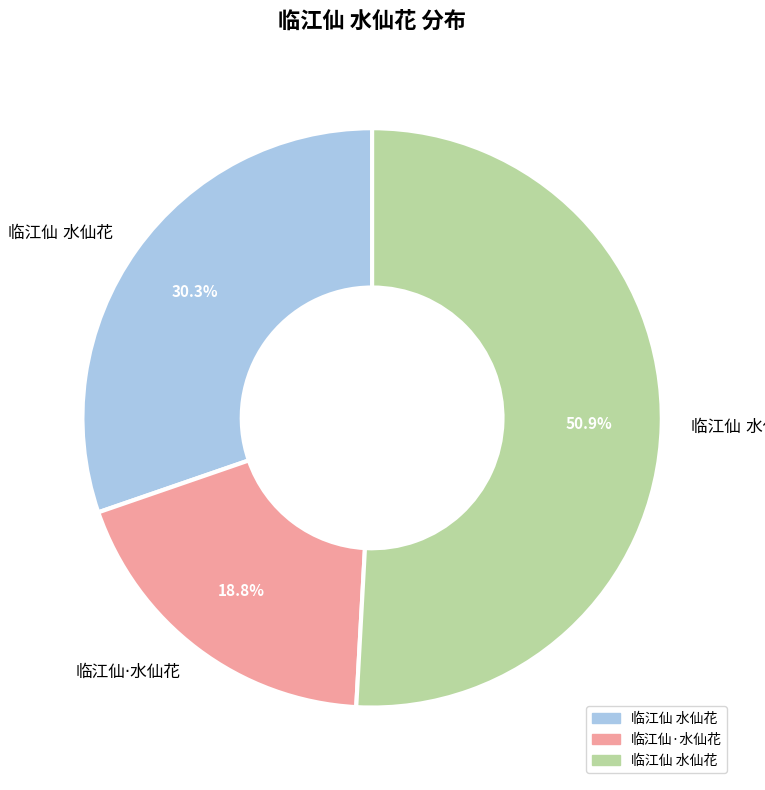

Is there any slice that represents more than half of the pie?

Yes